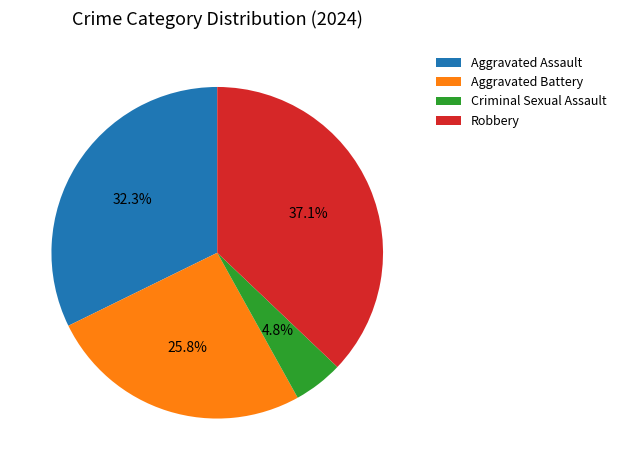

Count the number of slices in the pie.

4